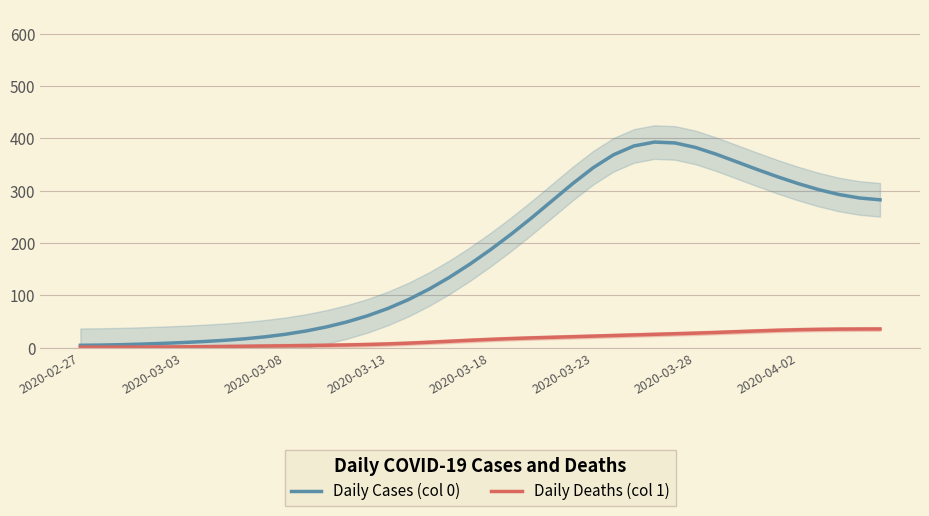

True or false: Daily Deaths (col 1) and Daily Cases (col 0) intersect in this chart.

False